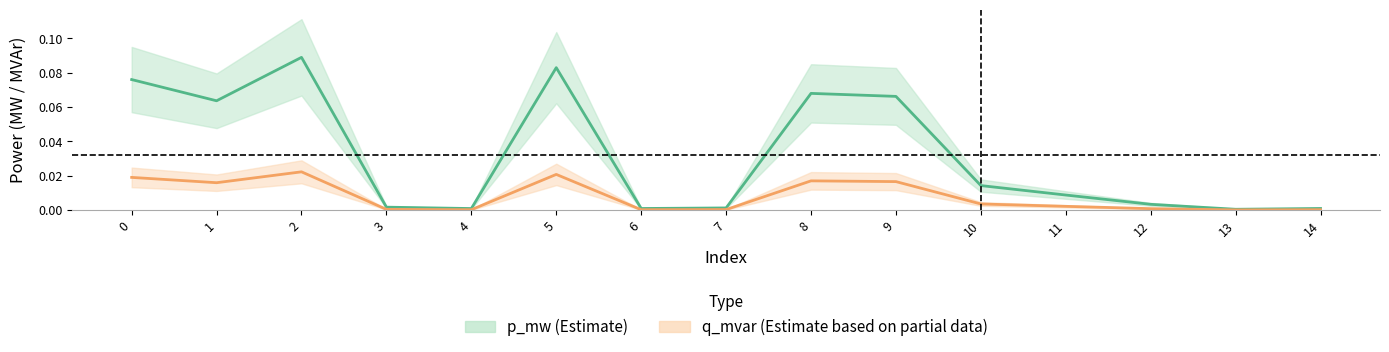

At which label is q_mvar closest to 0?

13